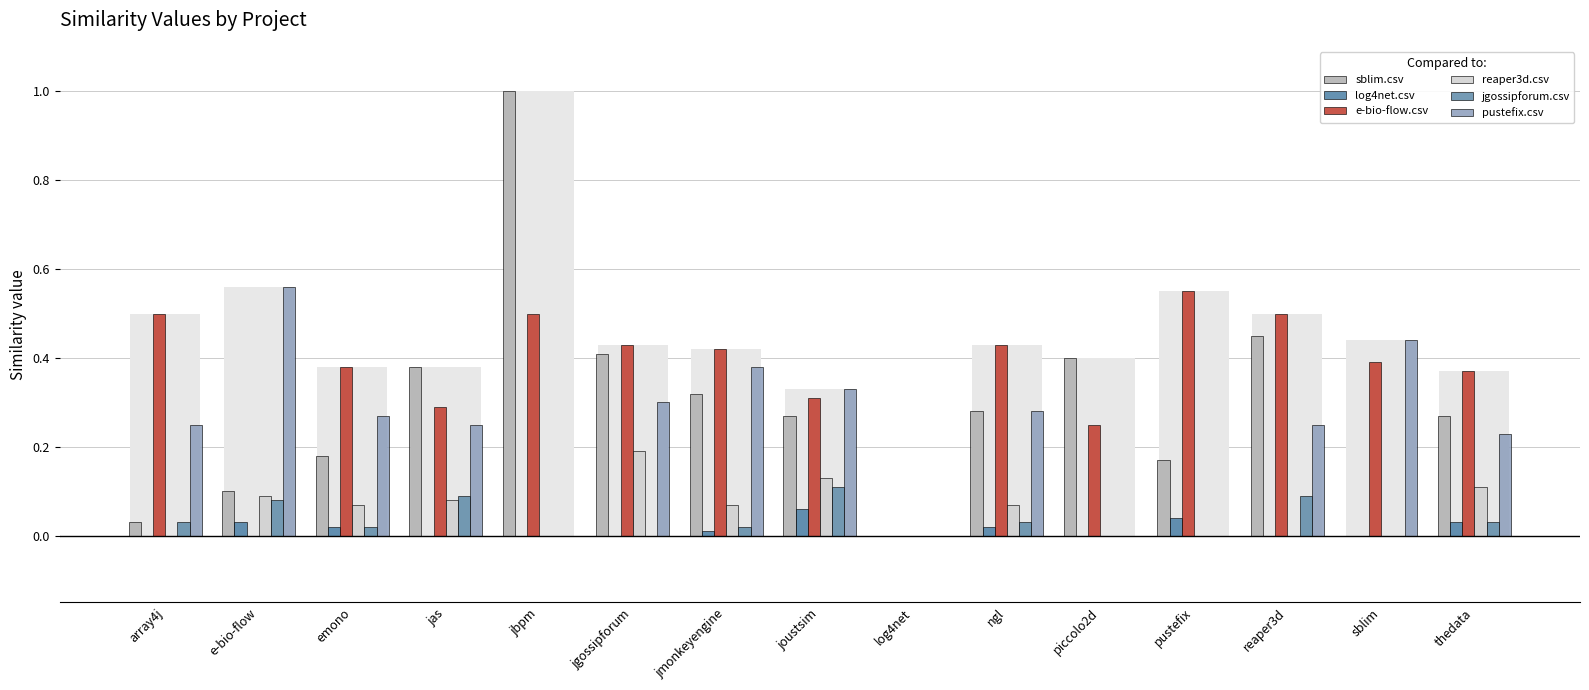

Count the number of categories in the chart.

15